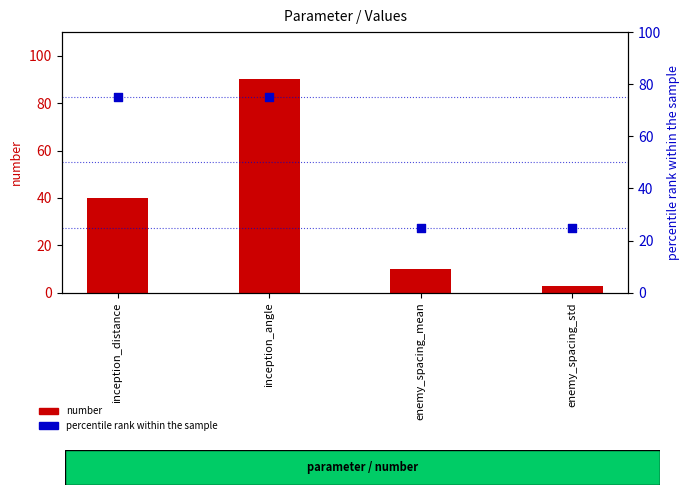

Which series contains the highest Y value?

number